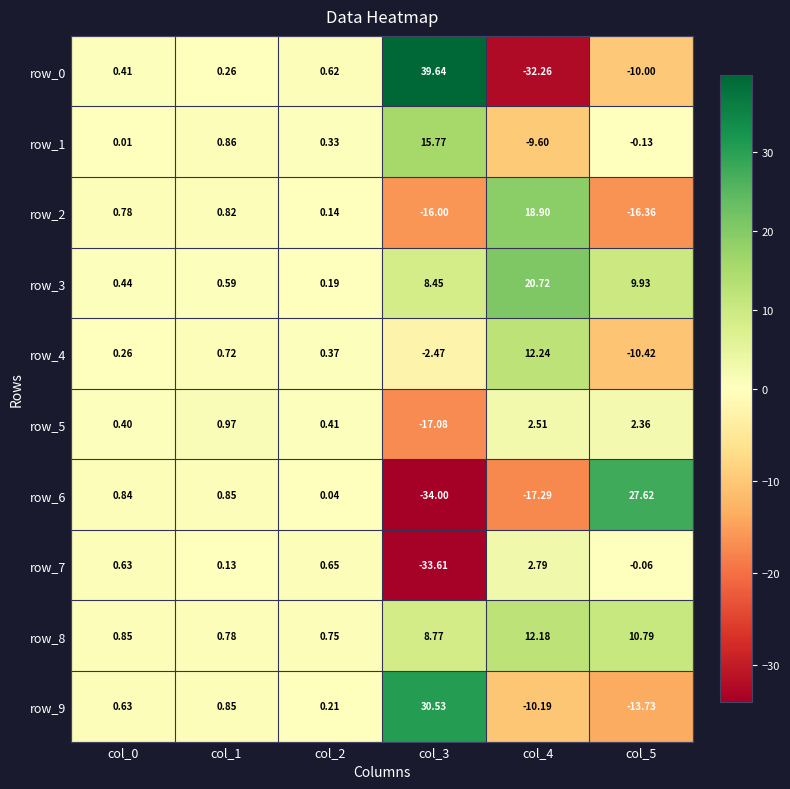

Is the value of row_4 at col_2 greater than the value of row_6 at col_0?

No